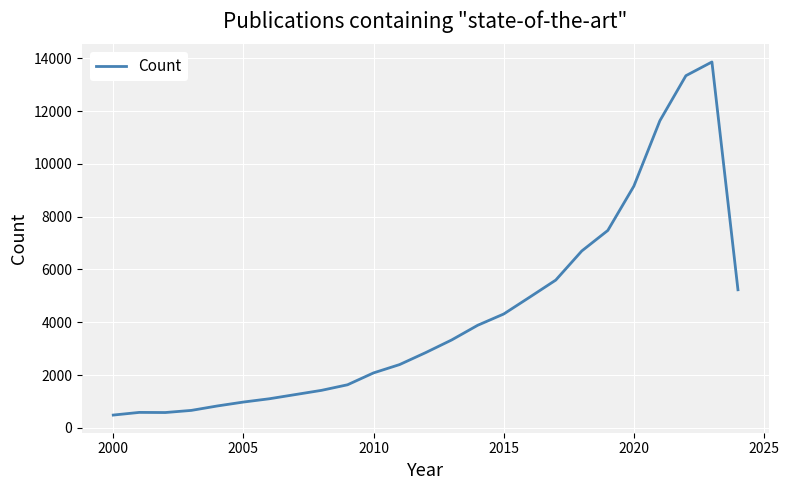

What is the difference between the maximum and minimum values?

13373